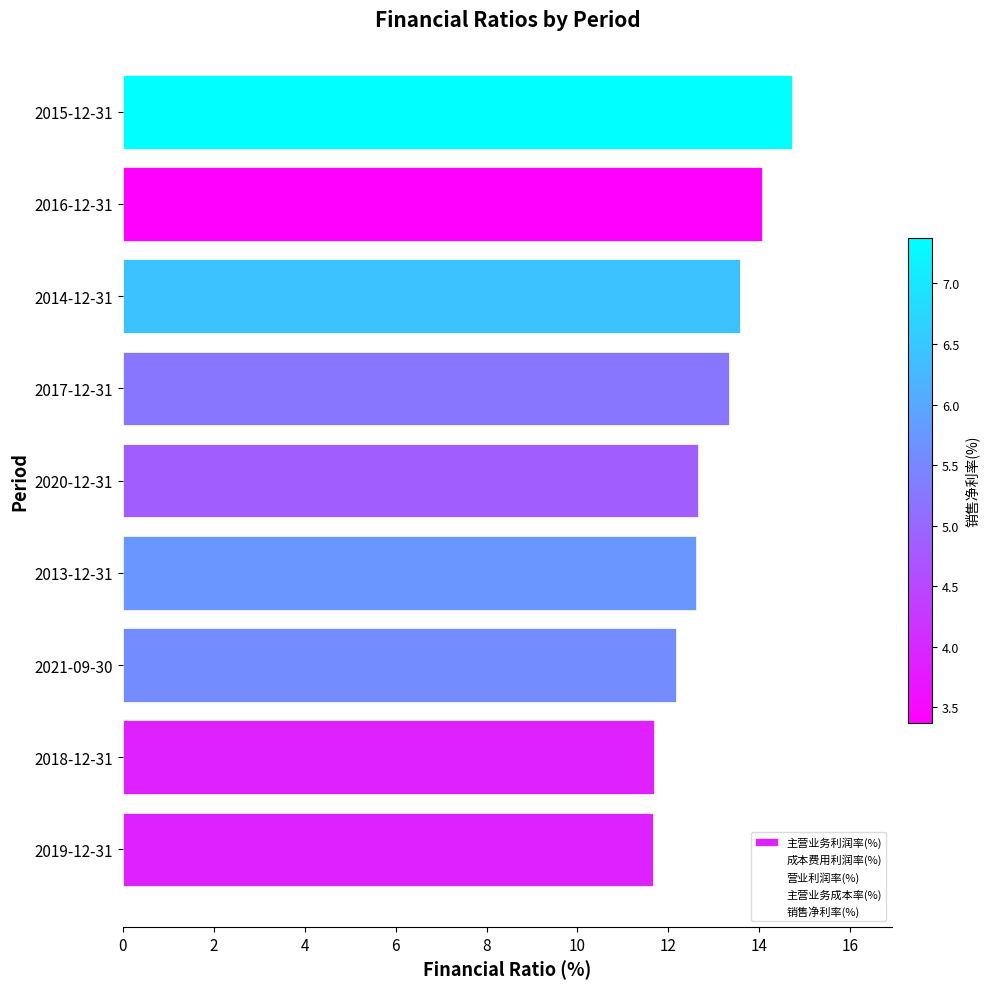

What is the sum of the values at 2018-12-31 and 2020-12-31?

24.3